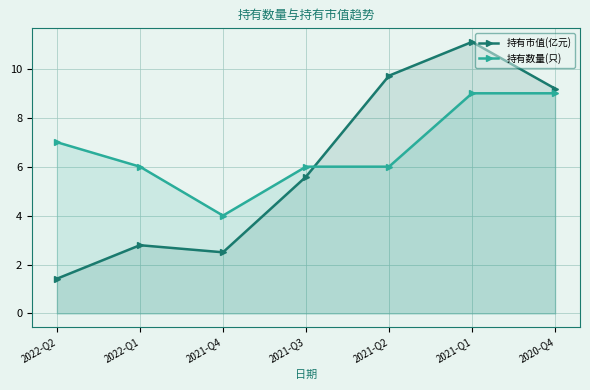

Which series has the largest range (max minus min)?

持有市值(亿元)